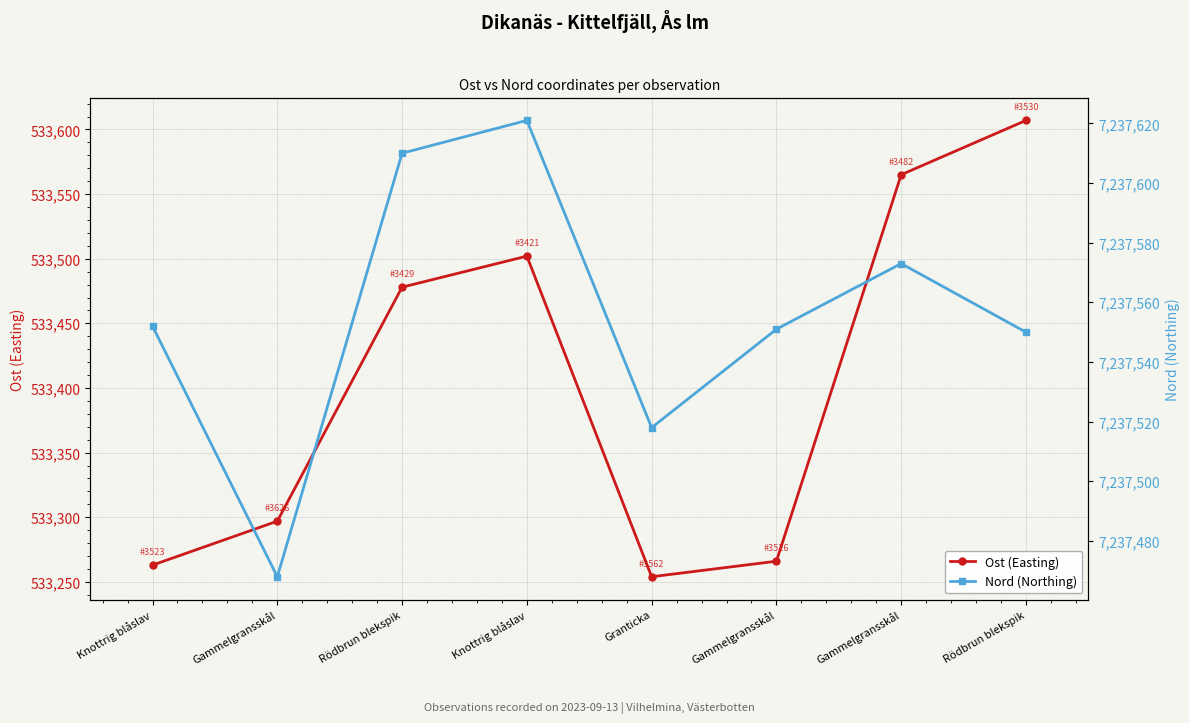

The Ost (Easting) series shows 533297 at Gammelgransskål. True or false?

True